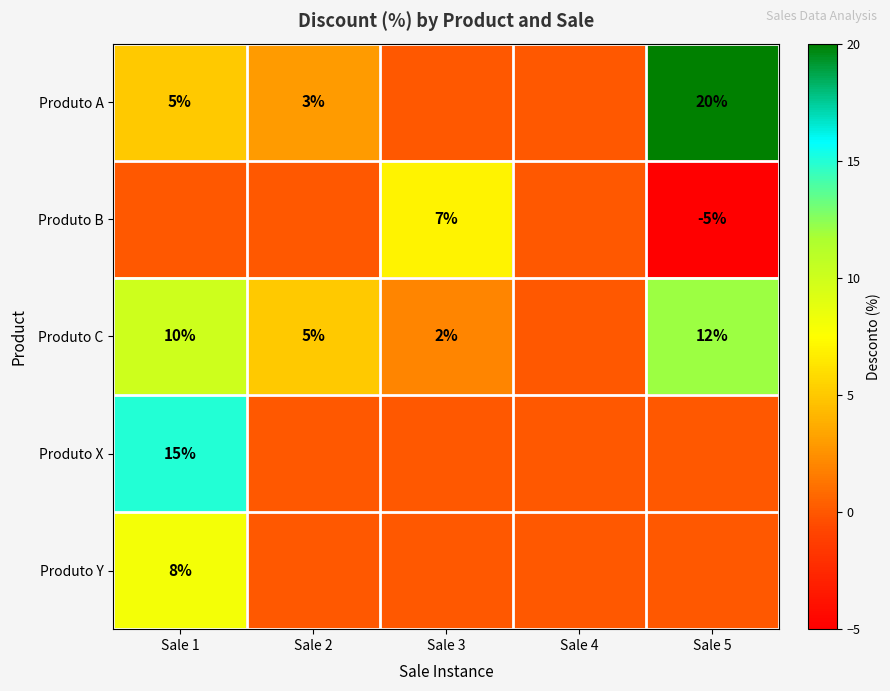

The Produto C series shows 2 at Sale 3. True or false?

True